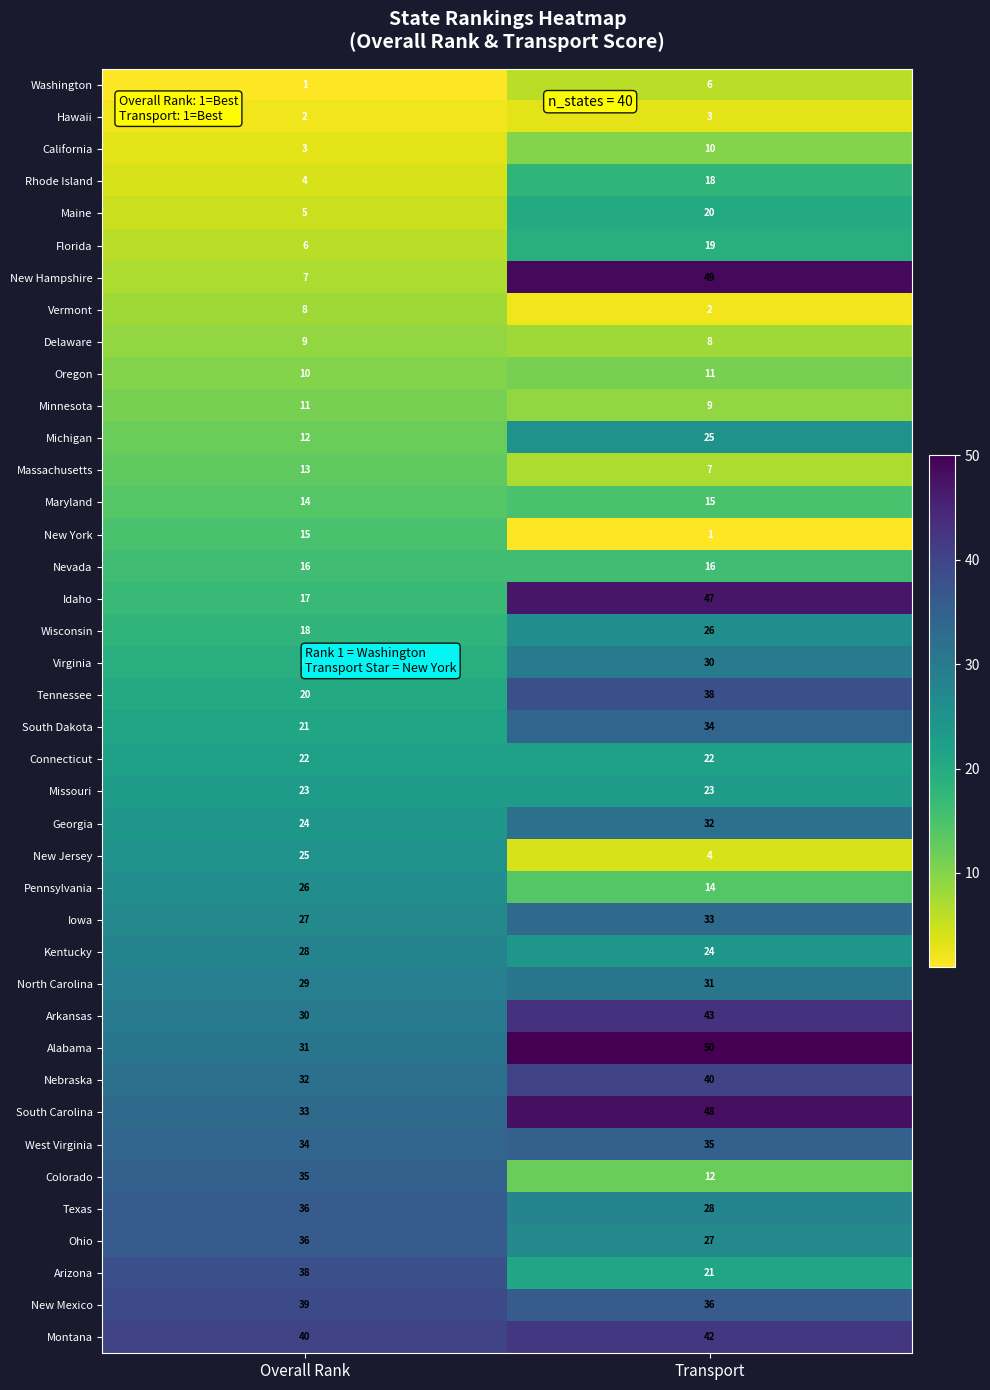

What is the difference between the maximum and minimum values in the Vermont series?

6